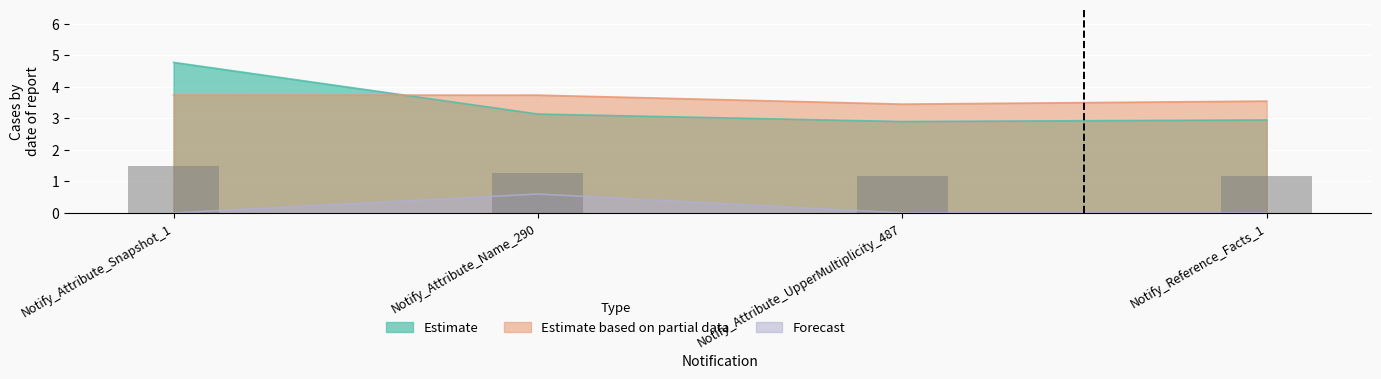

What value does the Estimate based on partial data series have at Notify_Attribute_Snapshot_1?

3.7